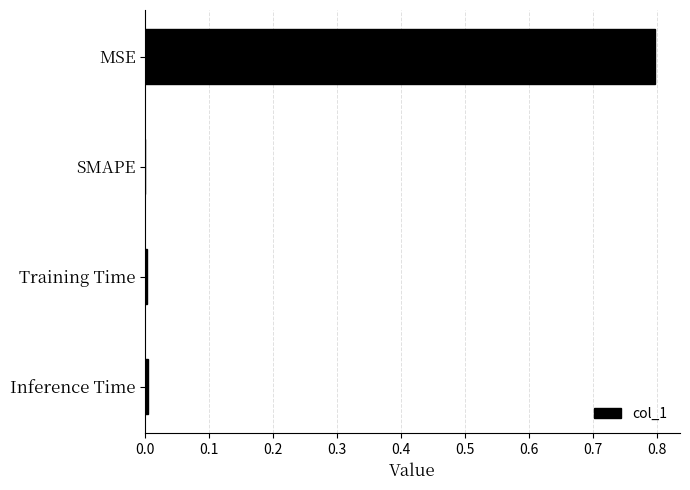

Is it true that the value at SMAPE is -0.5?

False